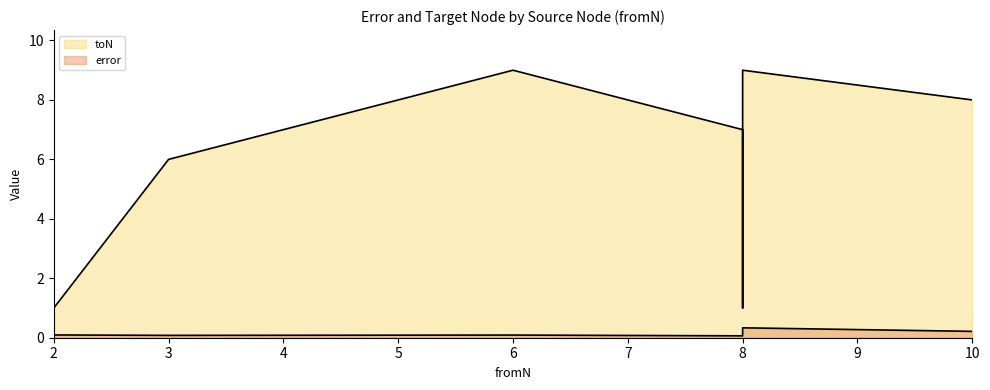

How many lines are shown in the chart?

2